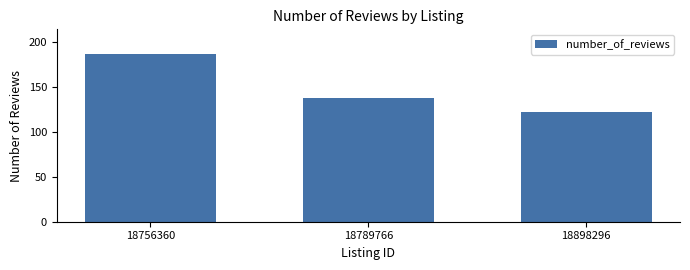

What is the smallest value displayed?

122